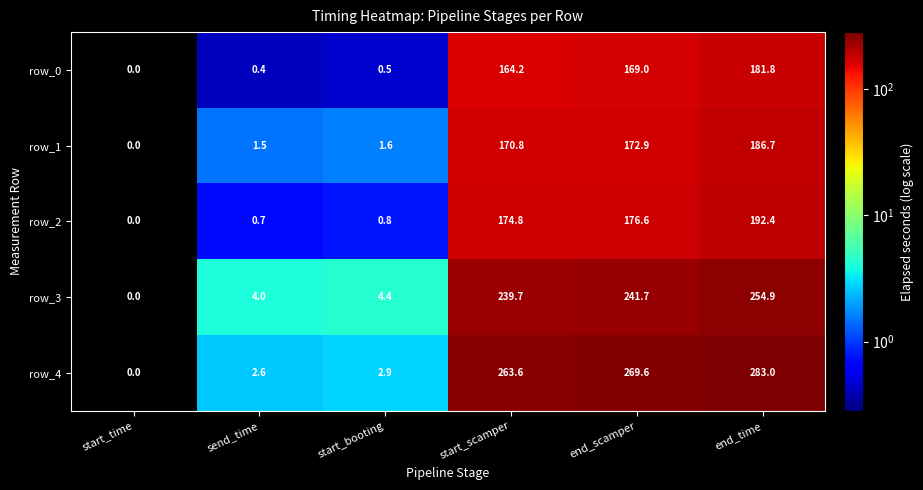

What is the sum of the row_0 values at end_scamper and start_booting?

169.5